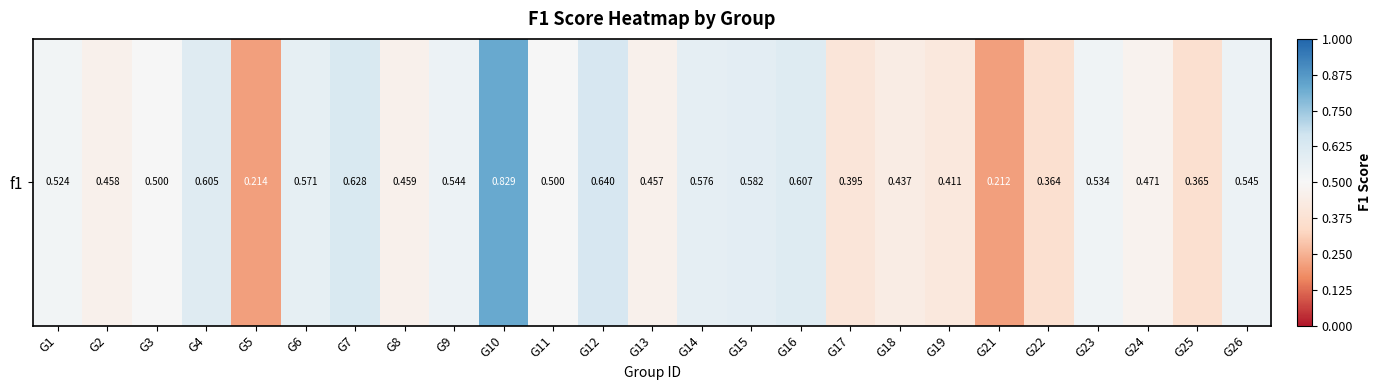

Rank the categories by value from lowest to highest.

G21, G5, G22, G25, G17, G19, G18, G13, G2, G8, G24, G3, G11, G1, G23, G9, G26, G6, G14, G15, G4, G16, G7, G12, G10